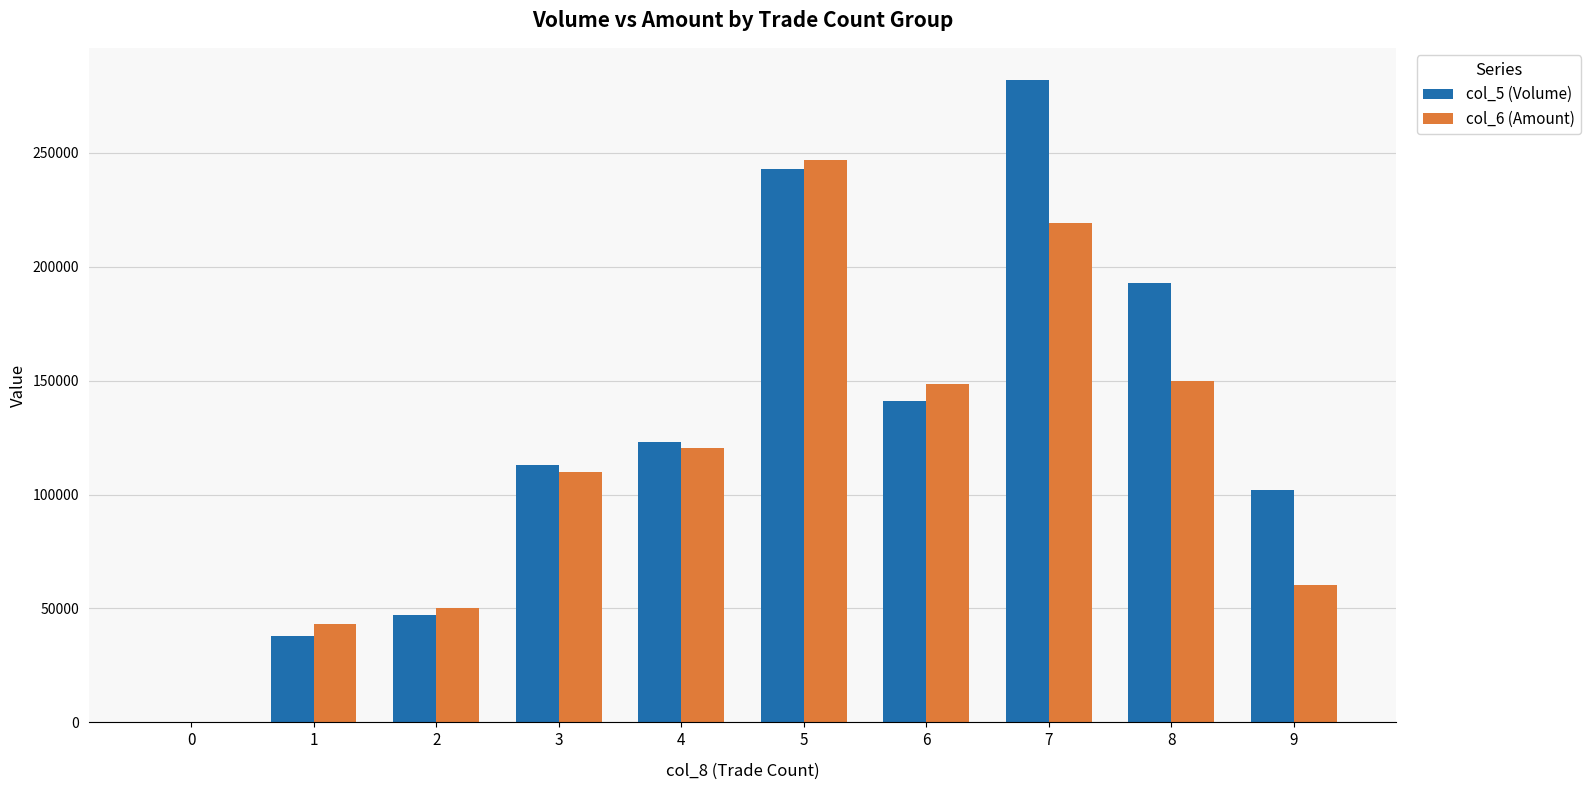

What is the difference between the col_5 (Volume) values at 6 and 5?

102000